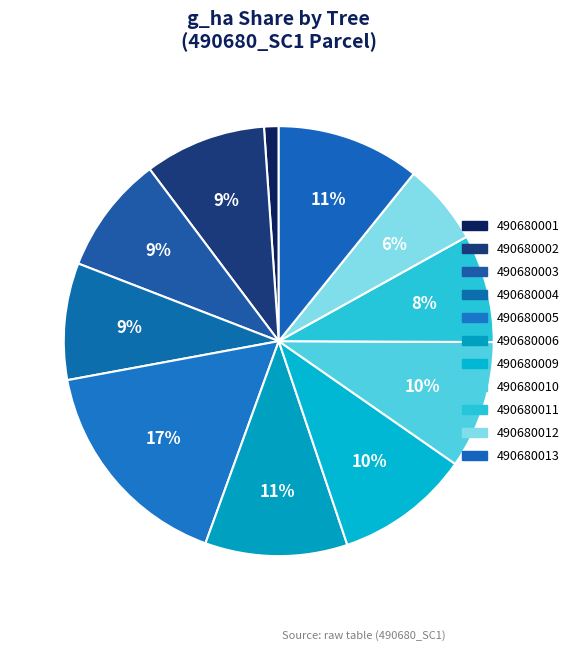

How many segments does this pie chart have?

11